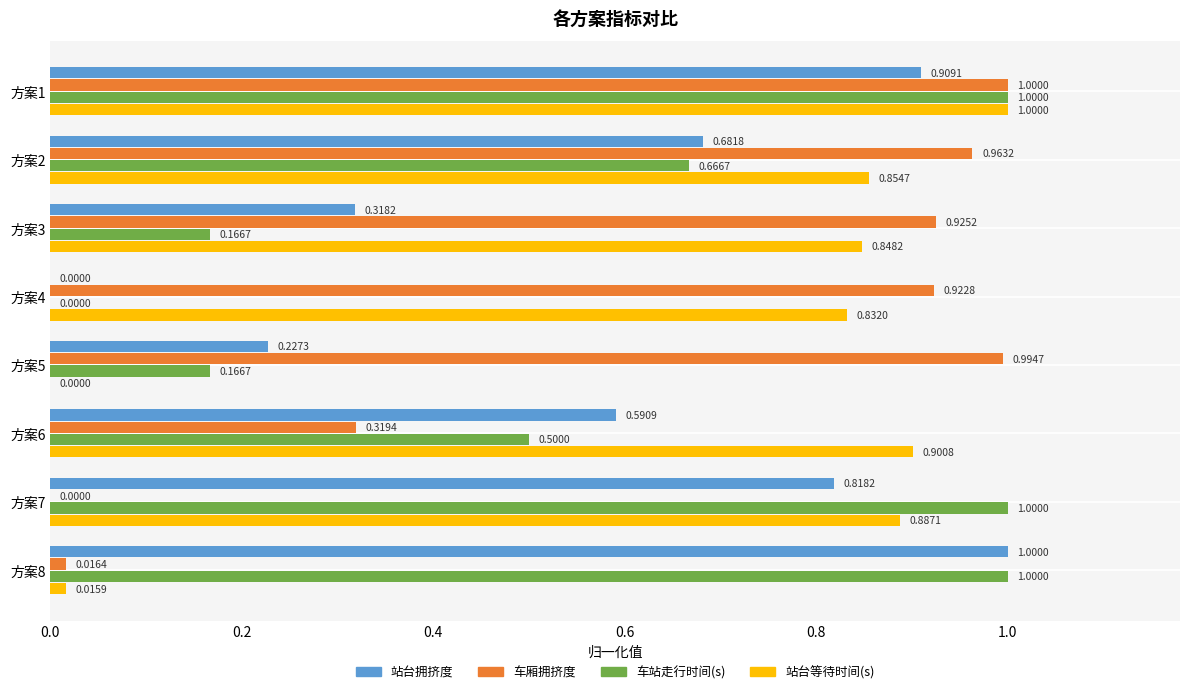

Between 方案5 and 方案8, which series saw the biggest shift?

车厢拥挤度